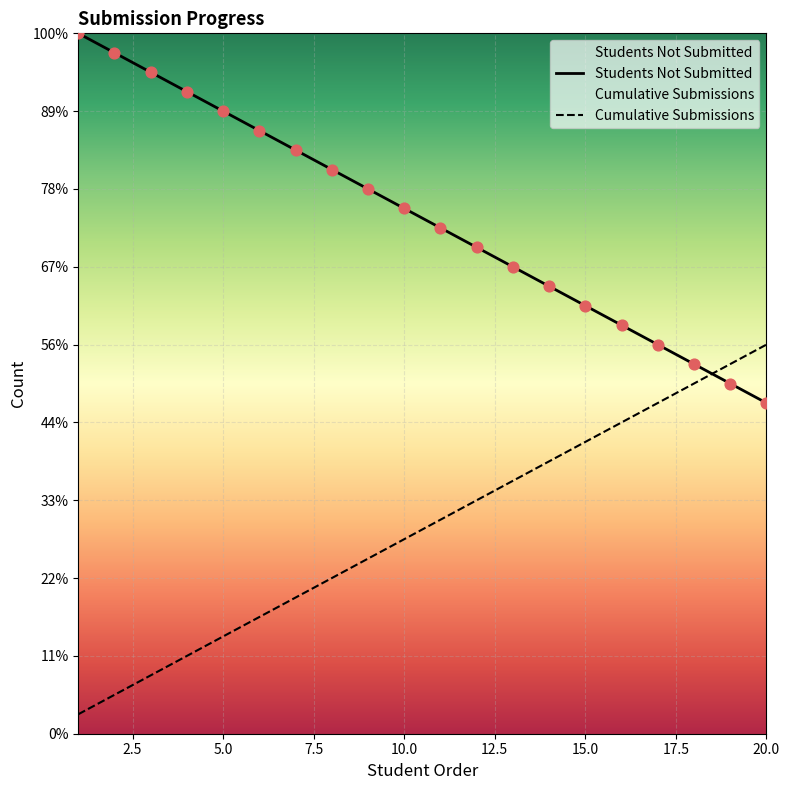

Which series has the largest total across all categories?

Students Not Submitted